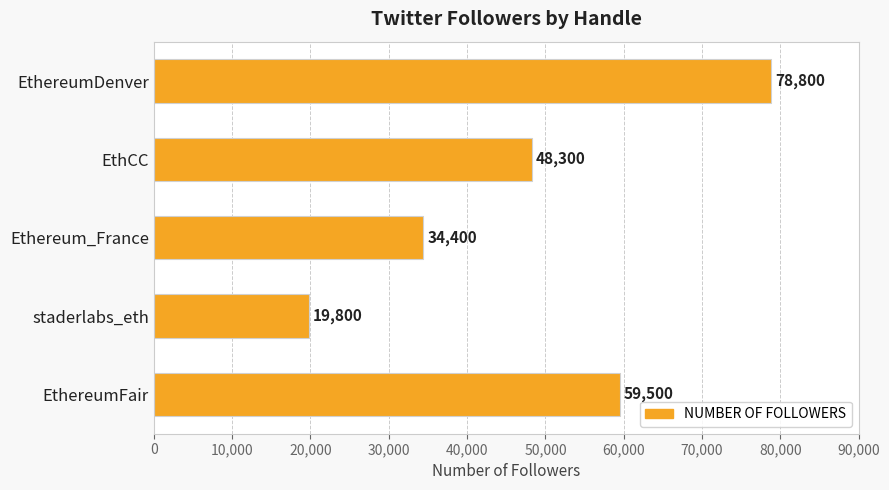

How many values are between 34400 and 59500?

3